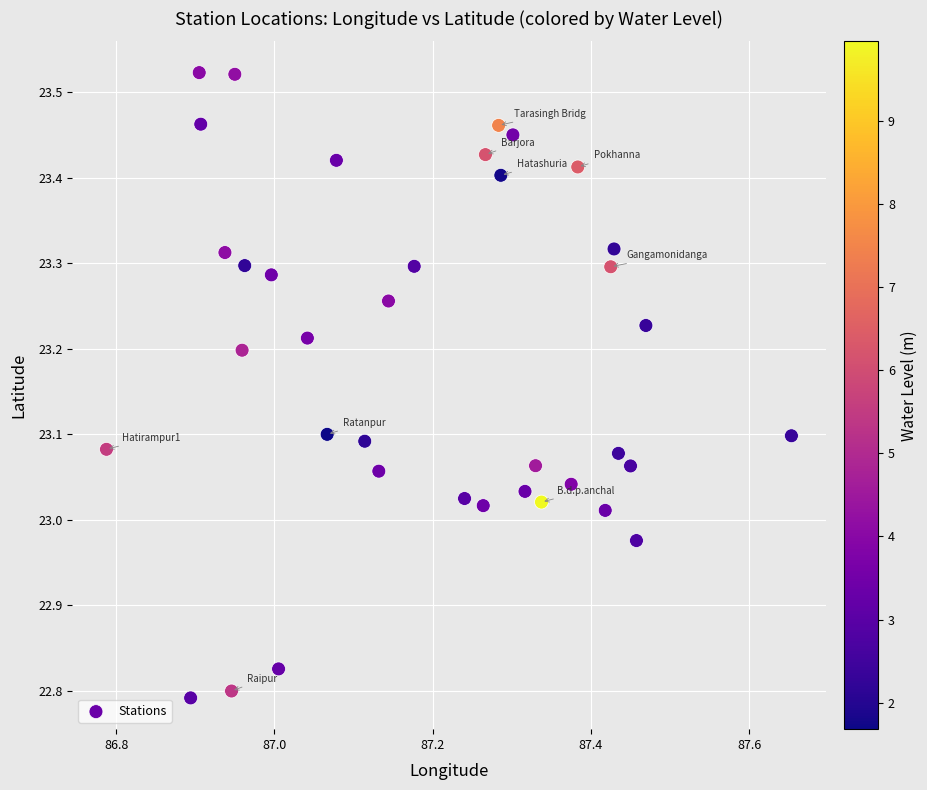

What is the range of Y values (max minus min)?

0.7